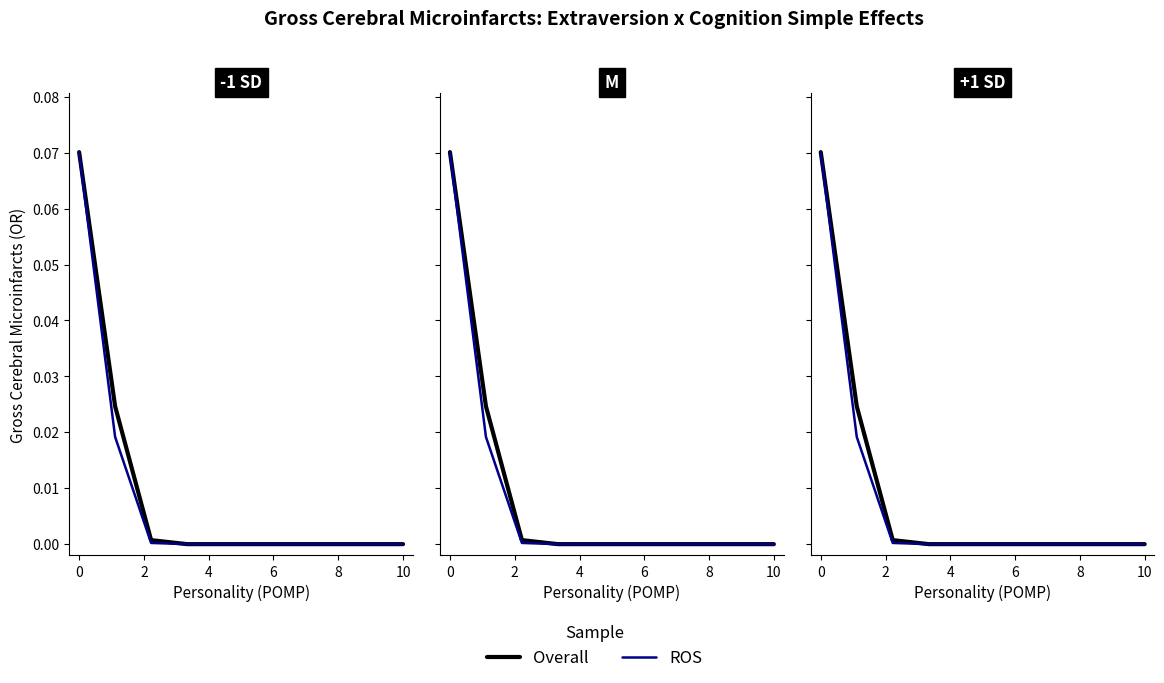

What is the label of the 8th point from the right?

2